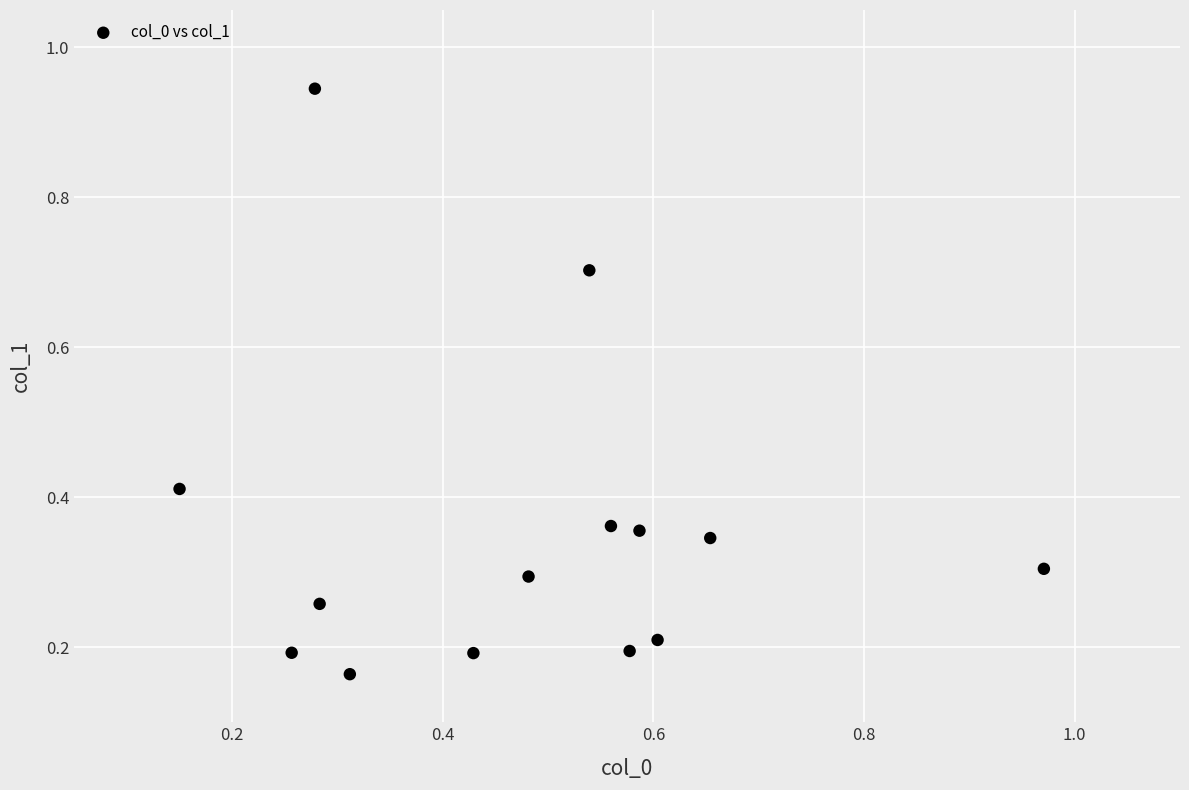

What is the range of Y values (max minus min)?

0.8